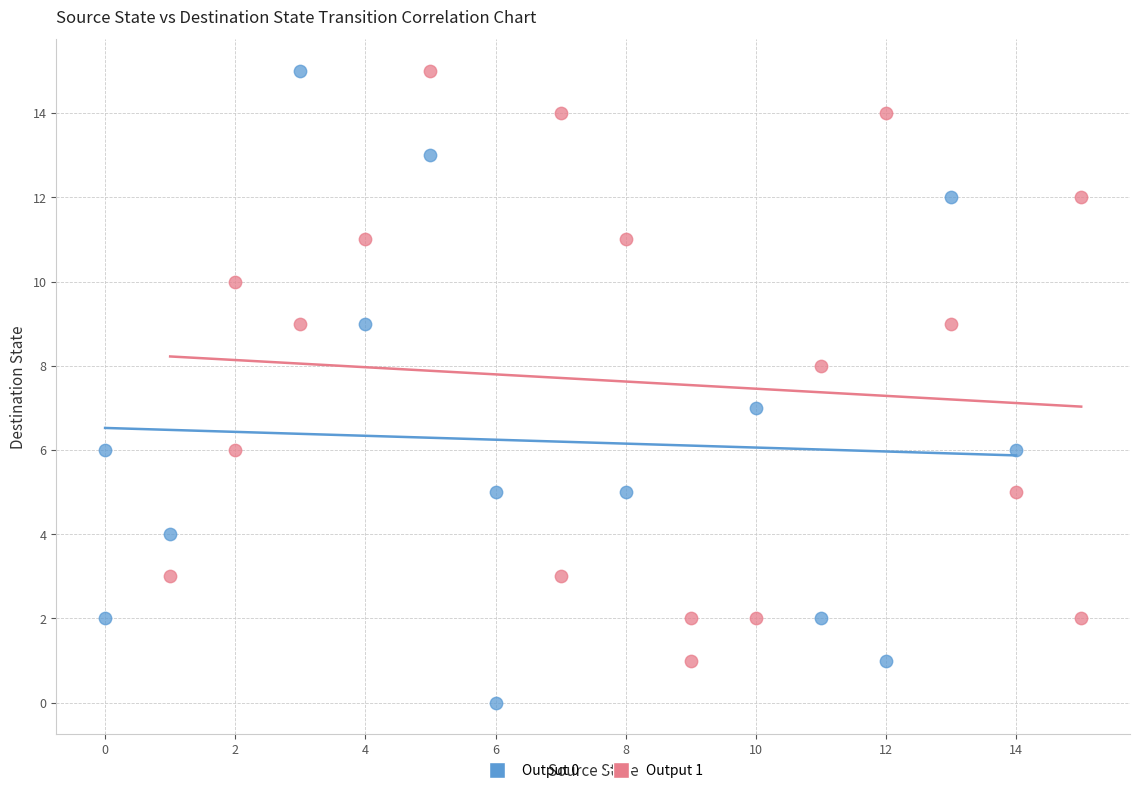

What are all the series names shown in the legend?

Output 0, Output 1